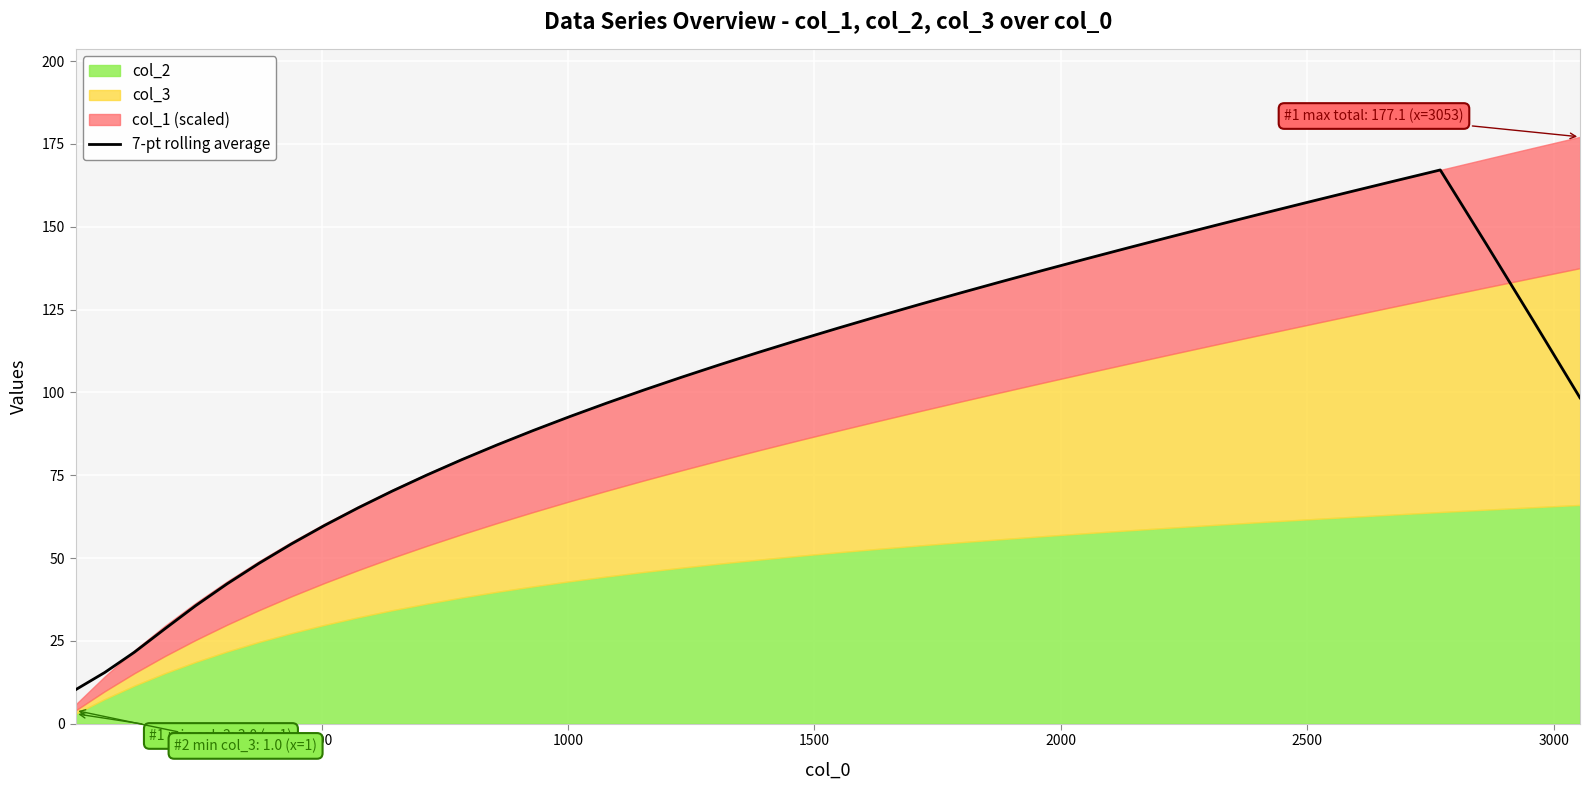

What is the sum of all values?

4027.5